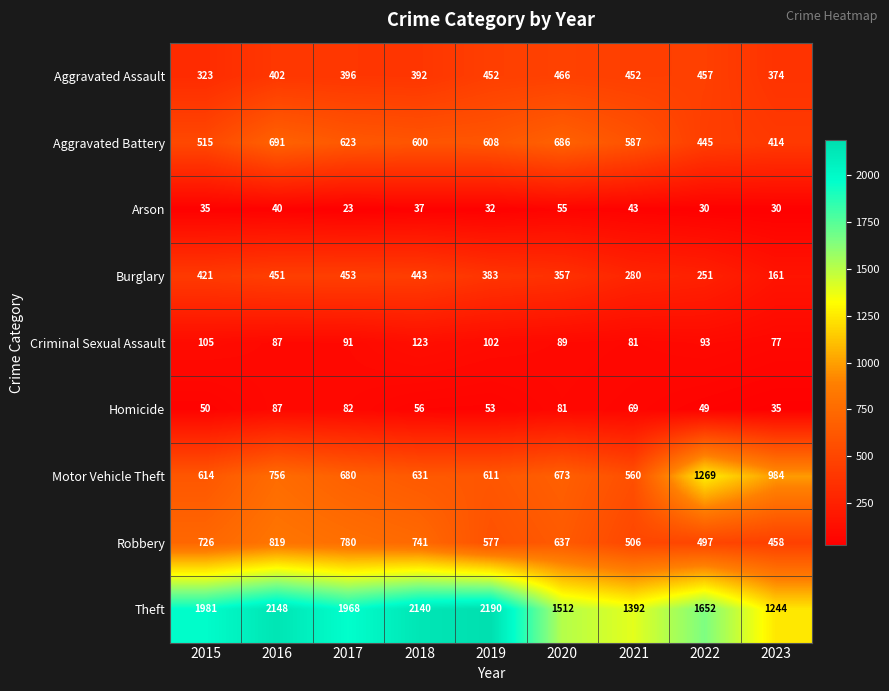

What is the total value across all series at 2017?

5096